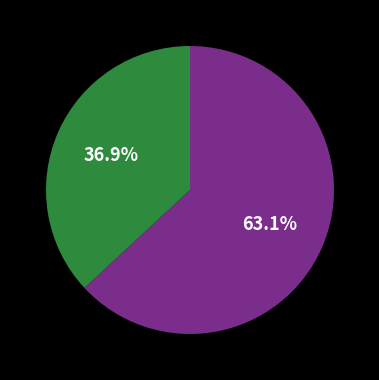

Does any single category account for the majority?

Yes